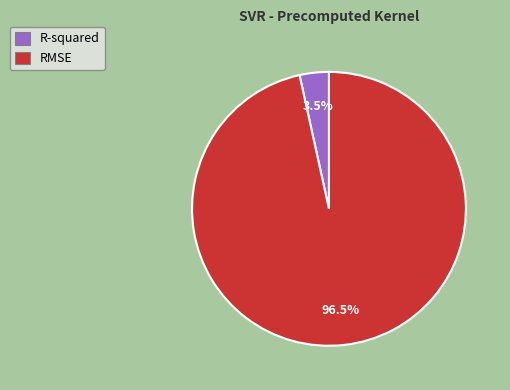

Rank the categories by value from highest to lowest.

RMSE, R-squared